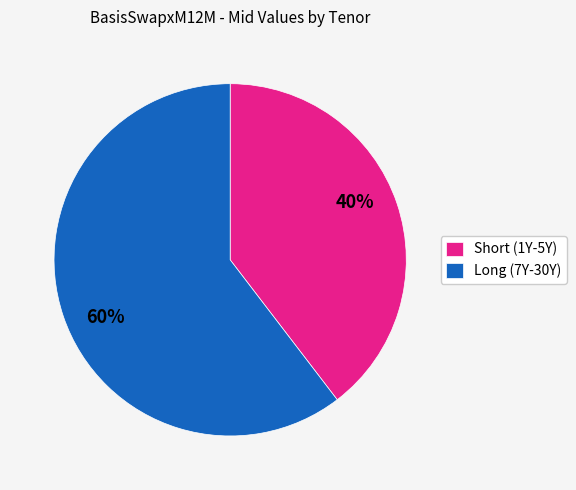

To the nearest percent, what is the average slice percentage?

50%